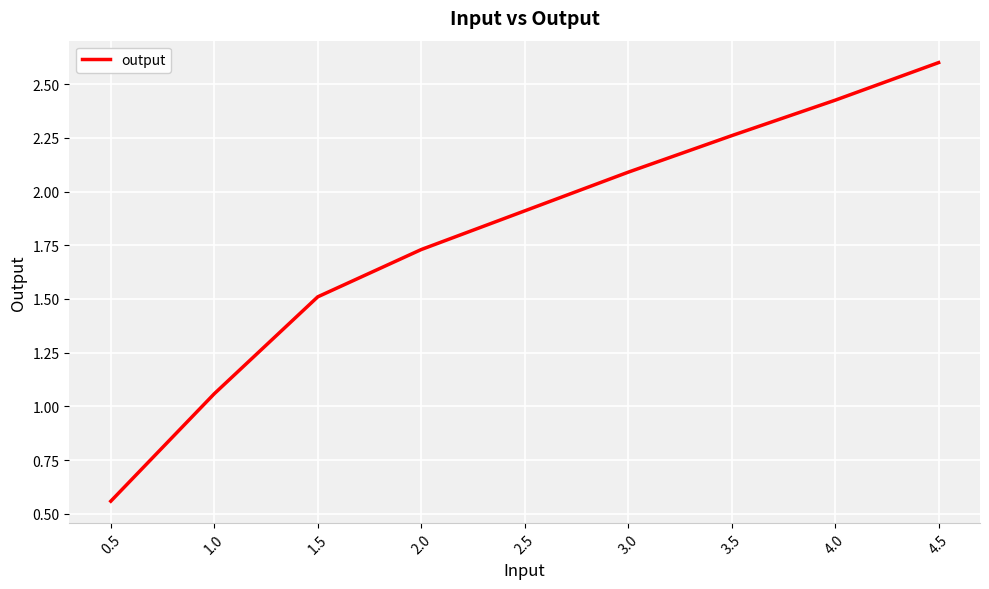

What position from the right is 1.0?

8